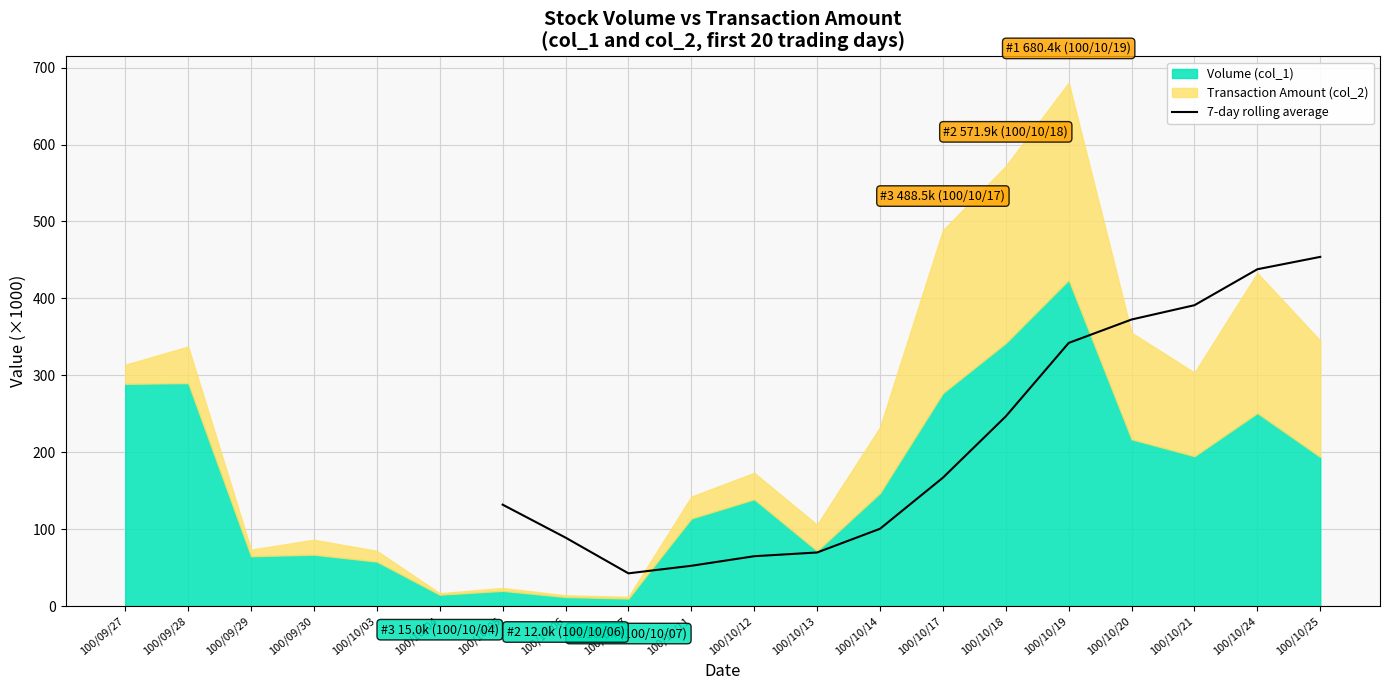

True or false: 7-day rolling average has a value of 454.0 at 100/10/25.

True